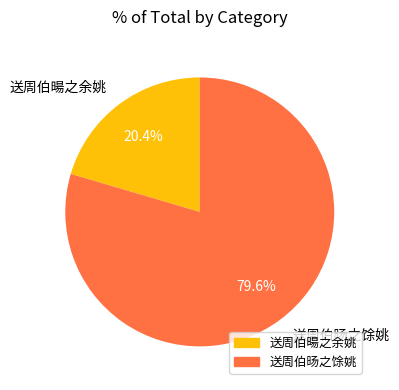

Is it true that 送周伯暘之余姚 is 20% of the pie?

True